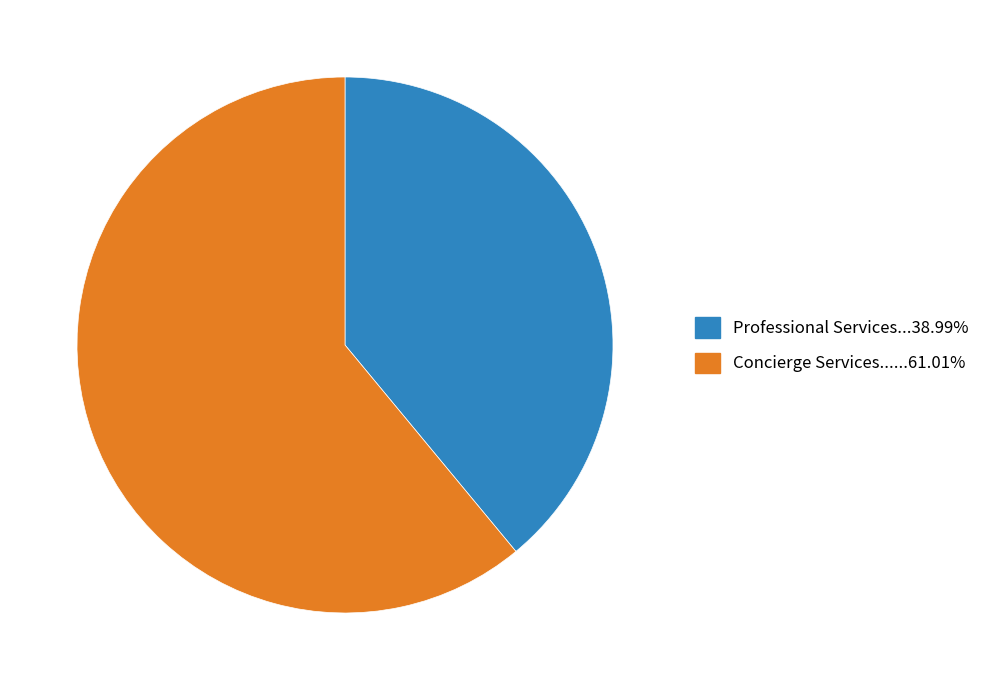

How many segments does this pie chart have?

2